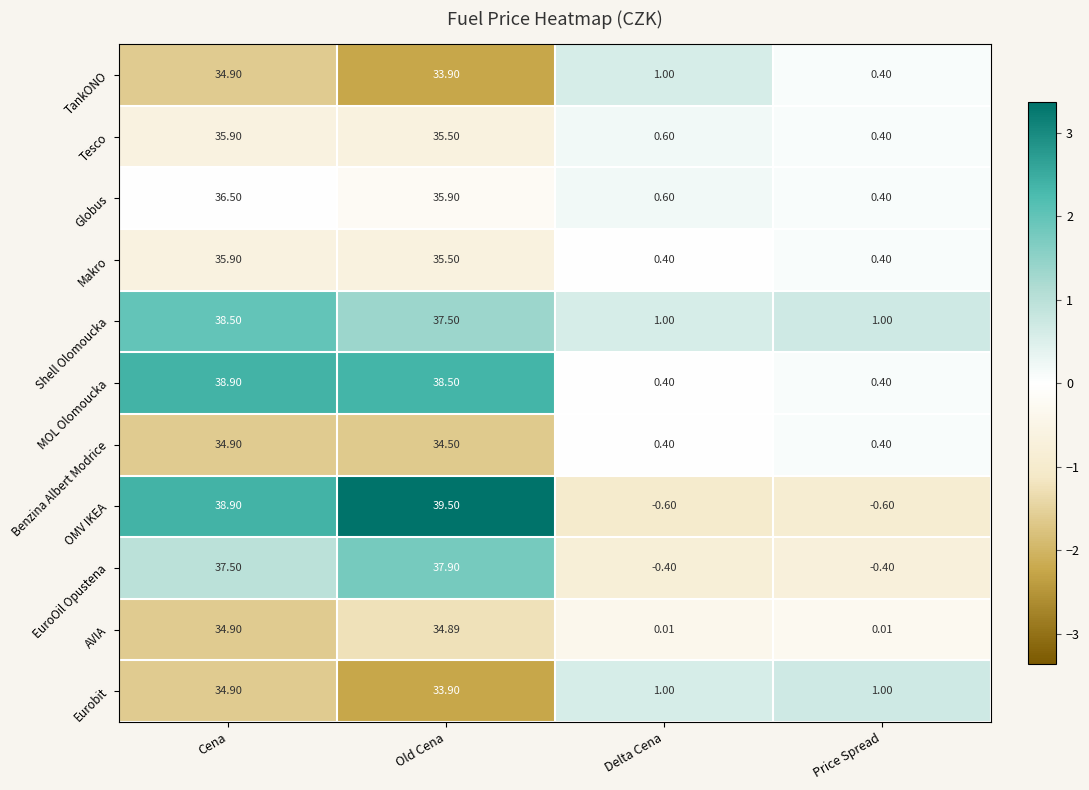

At which category is the sum across all series the highest?

Cena